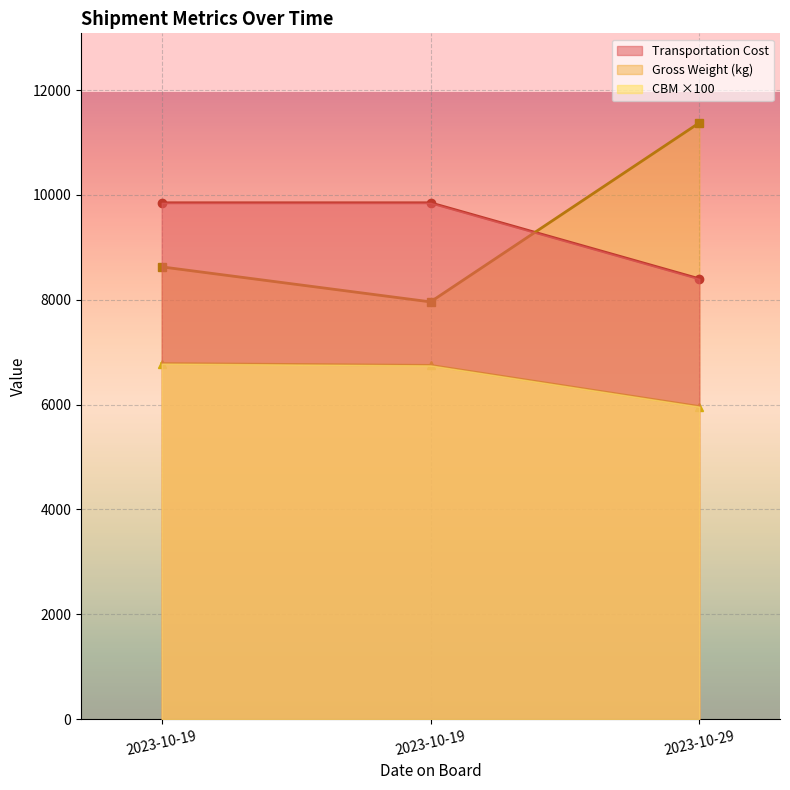

Which series has the largest range (max minus min)?

Gross Weight (kg)